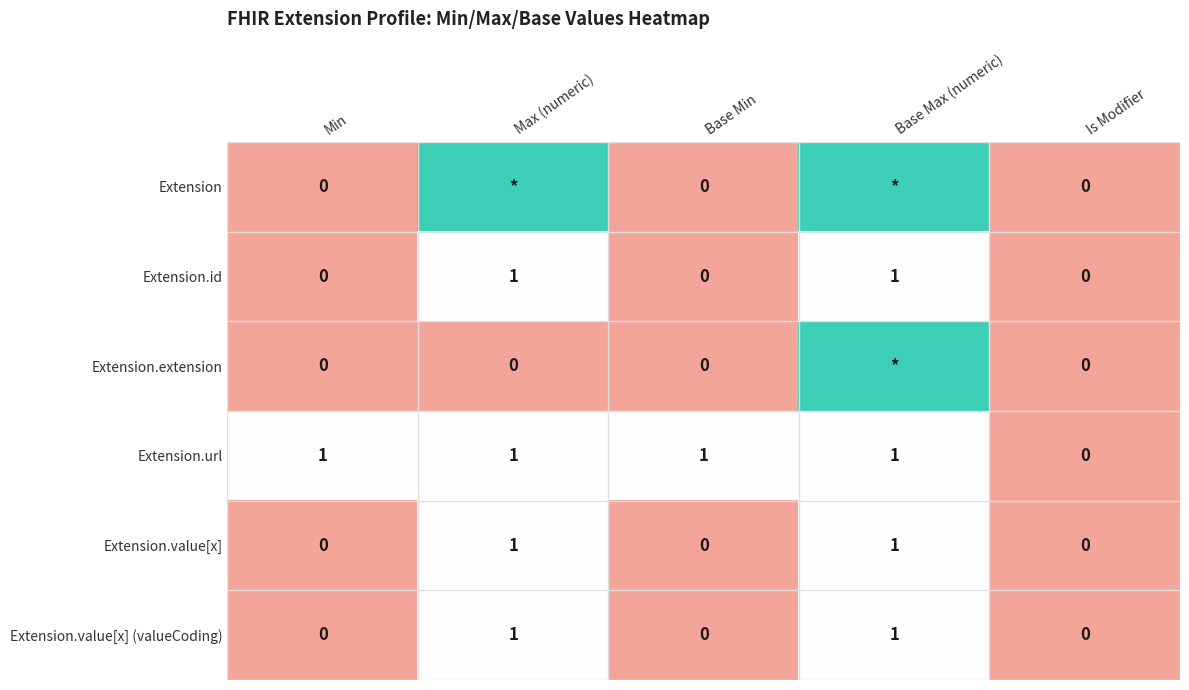

Count the Extension.value[x] (valueCoding) values in the range 0 to 1.

5